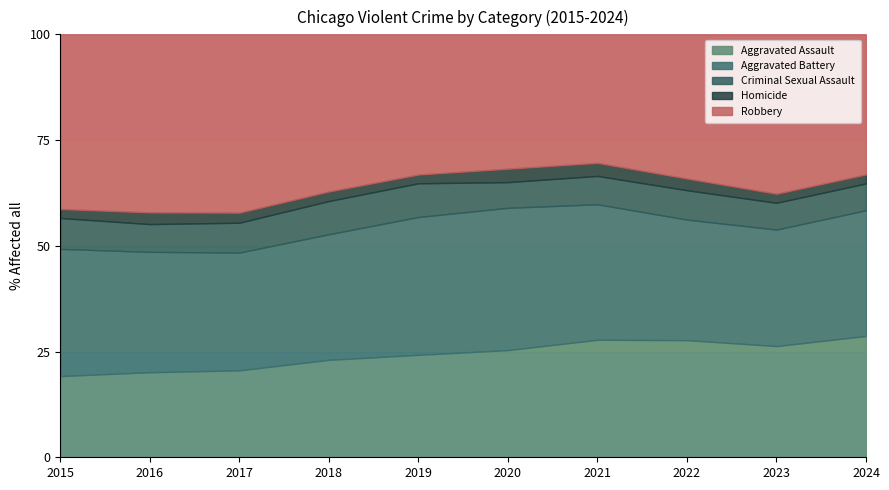

Rank the series by their maximum value, from highest to lowest.

Robbery, Aggravated Battery, Aggravated Assault, Criminal Sexual Assault, Homicide